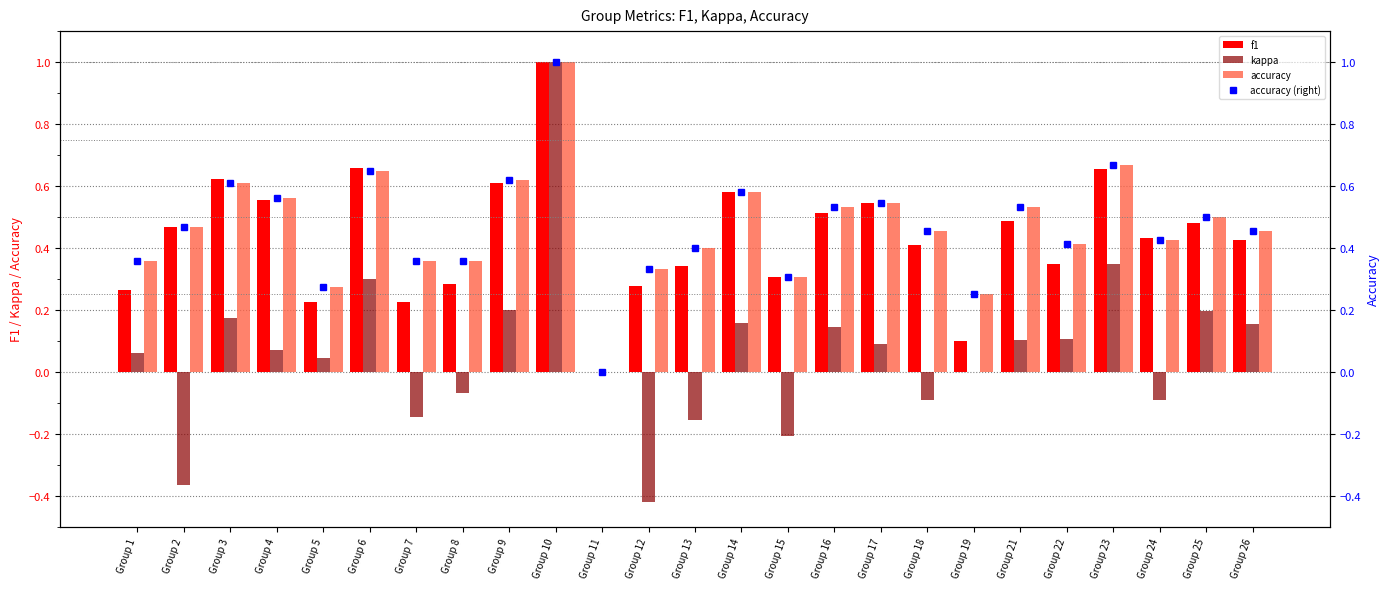

Is it true that accuracy (right) equals 0.4 at Group 7?

True